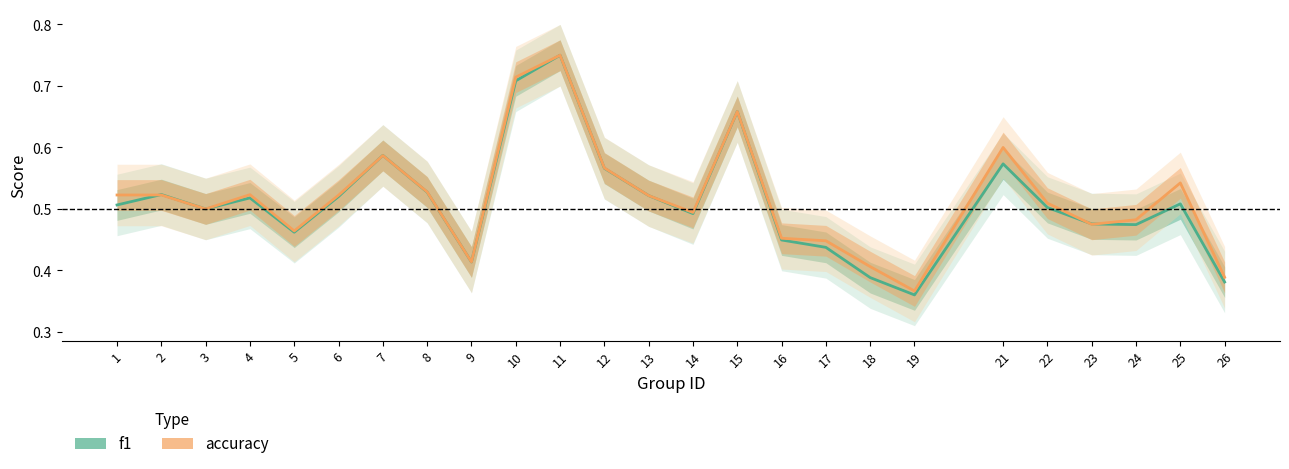

At which category does the chart reach its peak across all series?

11